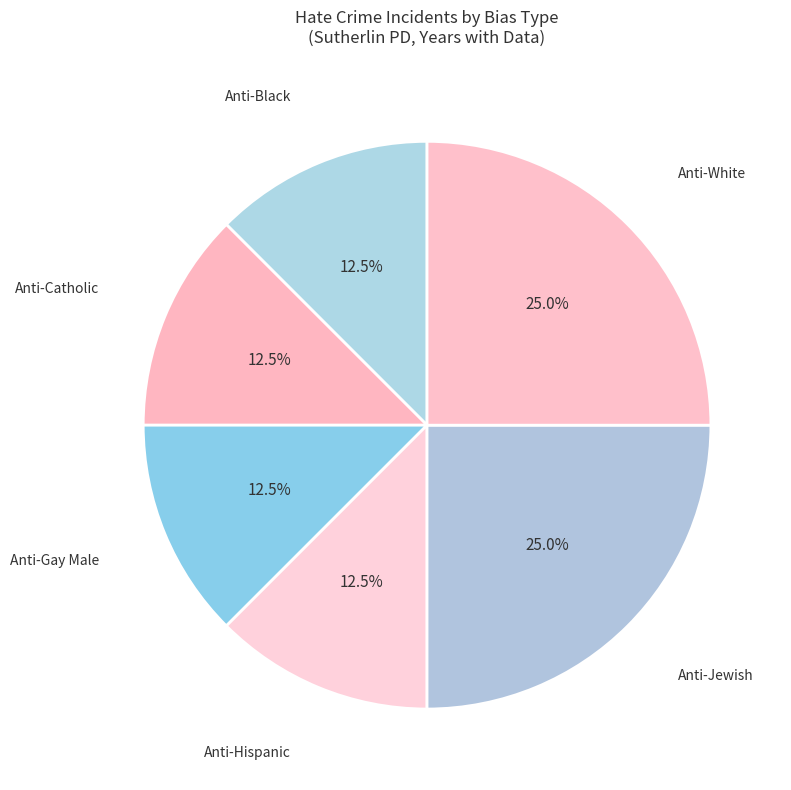

Approximately how many times larger is the value at Anti-Gay Male compared to Anti-Hispanic?

1.0